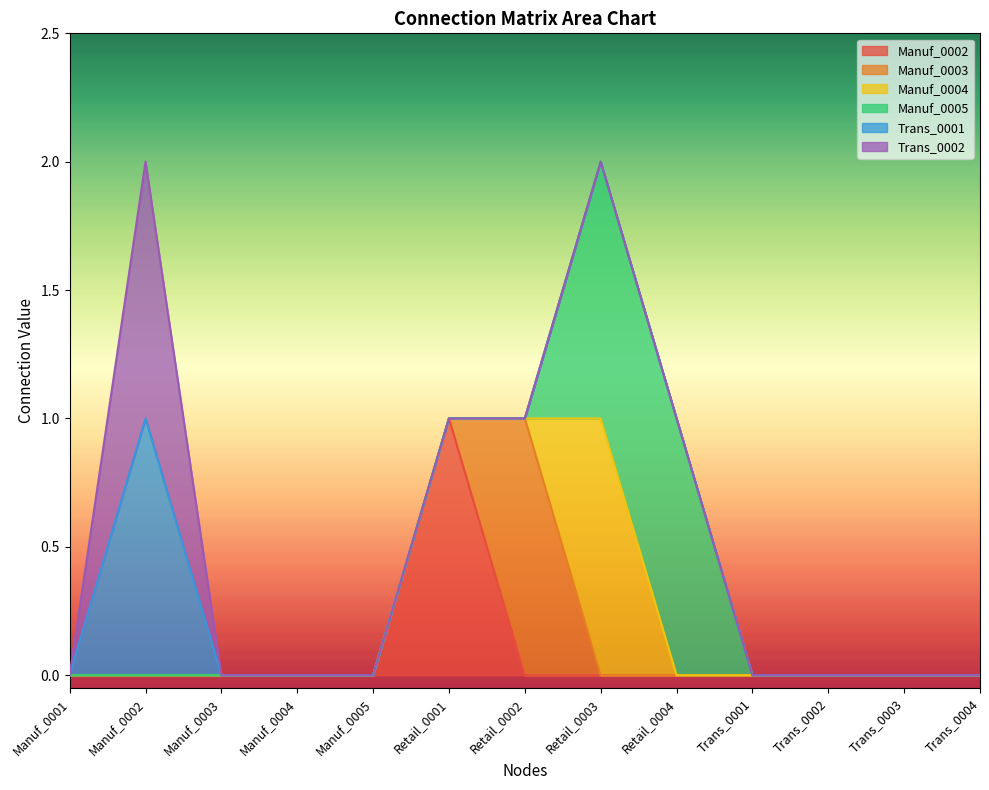

Reading left to right, transcribe all the data shown in this chart.

Manuf_0002: Manuf_0001=0	Manuf_0002=0	Manuf_0003=0	Manuf_0004=0	Manuf_0005=0	Retail_0001=1	Retail_0002=0	Retail_0003=0	Retail_0004=0	Trans_0001=0	Trans_0002=0	Trans_0003=0	Trans_0004=0
Manuf_0003: Manuf_0001=0	Manuf_0002=0	Manuf_0003=0	Manuf_0004=0	Manuf_0005=0	Retail_0001=0	Retail_0002=1	Retail_0003=0	Retail_0004=0	Trans_0001=0	Trans_0002=0	Trans_0003=0	Trans_0004=0
Manuf_0004: Manuf_0001=0	Manuf_0002=0	Manuf_0003=0	Manuf_0004=0	Manuf_0005=0	Retail_0001=0	Retail_0002=0	Retail_0003=1	Retail_0004=0	Trans_0001=0	Trans_0002=0	Trans_0003=0	Trans_0004=0
Manuf_0005: Manuf_0001=0	Manuf_0002=0	Manuf_0003=0	Manuf_0004=0	Manuf_0005=0	Retail_0001=0	Retail_0002=0	Retail_0003=1	Retail_0004=1	Trans_0001=0	Trans_0002=0	Trans_0003=0	Trans_0004=0
Trans_0001: Manuf_0001=0	Manuf_0002=1	Manuf_0003=0	Manuf_0004=0	Manuf_0005=0	Retail_0001=0	Retail_0002=0	Retail_0003=0	Retail_0004=0	Trans_0001=0	Trans_0002=0	Trans_0003=0	Trans_0004=0
Trans_0002: Manuf_0001=0	Manuf_0002=1	Manuf_0003=0	Manuf_0004=0	Manuf_0005=0	Retail_0001=0	Retail_0002=0	Retail_0003=0	Retail_0004=0	Trans_0001=0	Trans_0002=0	Trans_0003=0	Trans_0004=0